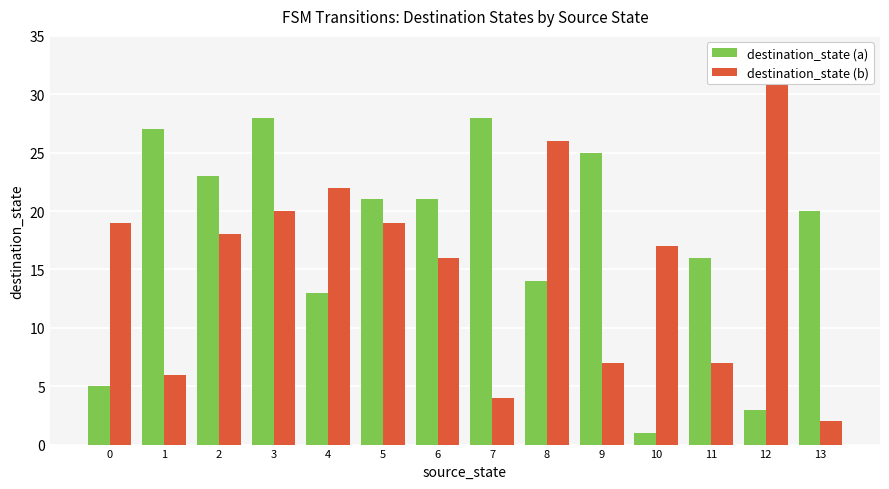

Is it true that destination_state (b) equals 4 at 1?

False